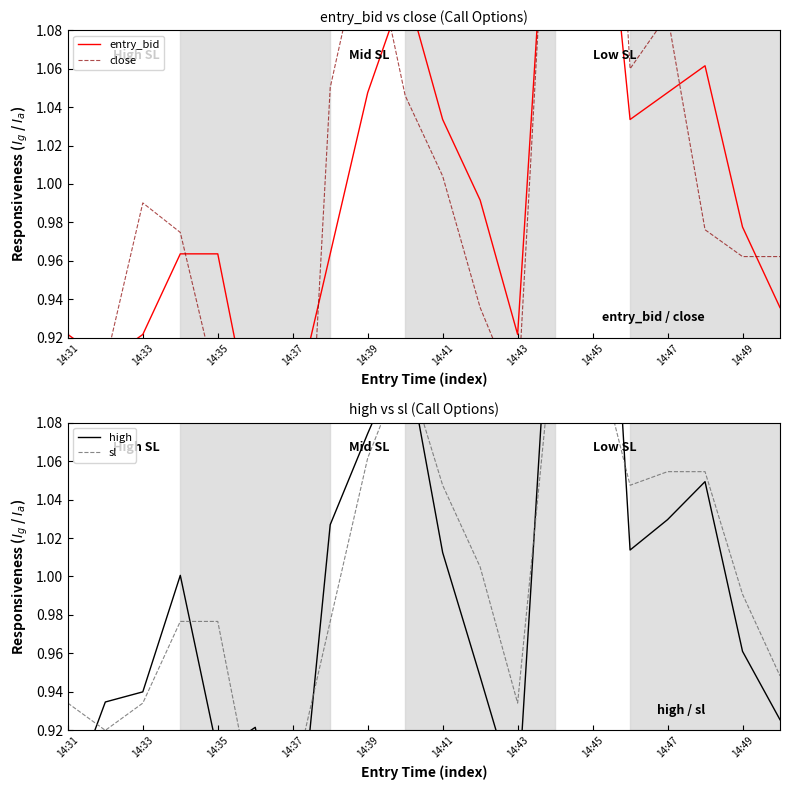

After their last crossing, which series has the higher values: high or entry_bid?

entry_bid